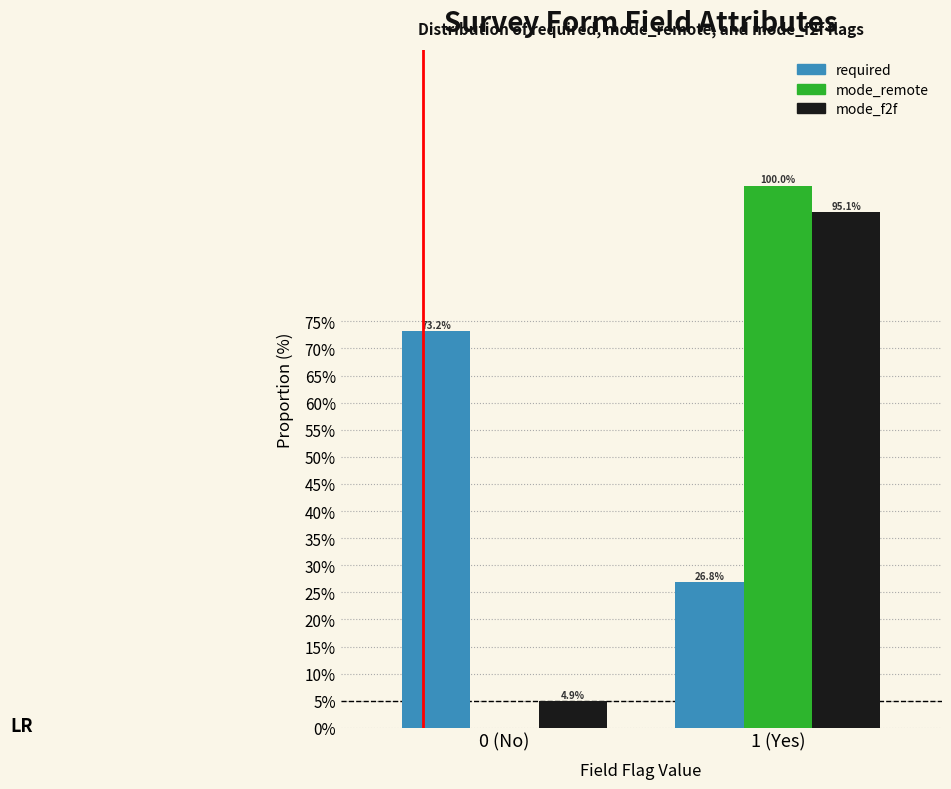

Reading left to right, list all the values displayed in this chart.

required: 0 (No)=73.2	1 (Yes)=26.8
mode_remote: 0 (No)=0.0	1 (Yes)=100.0
mode_f2f: 0 (No)=4.9	1 (Yes)=95.1